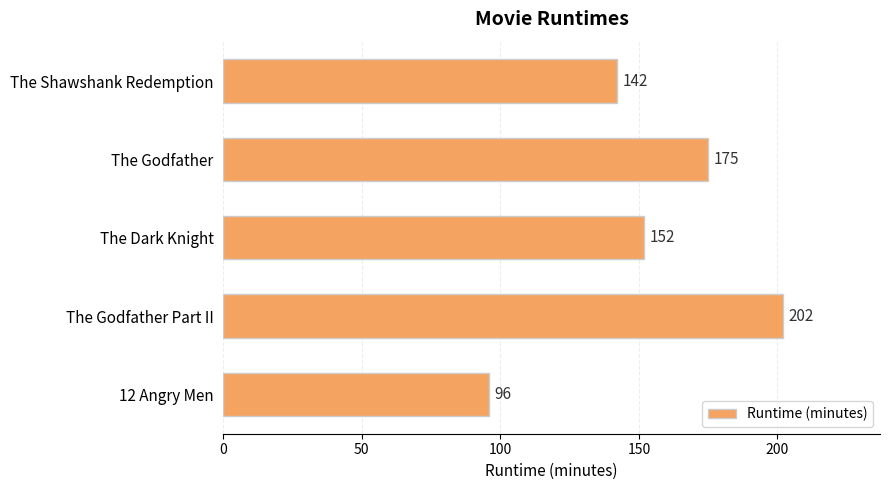

Does the chart contain any negative values?

No